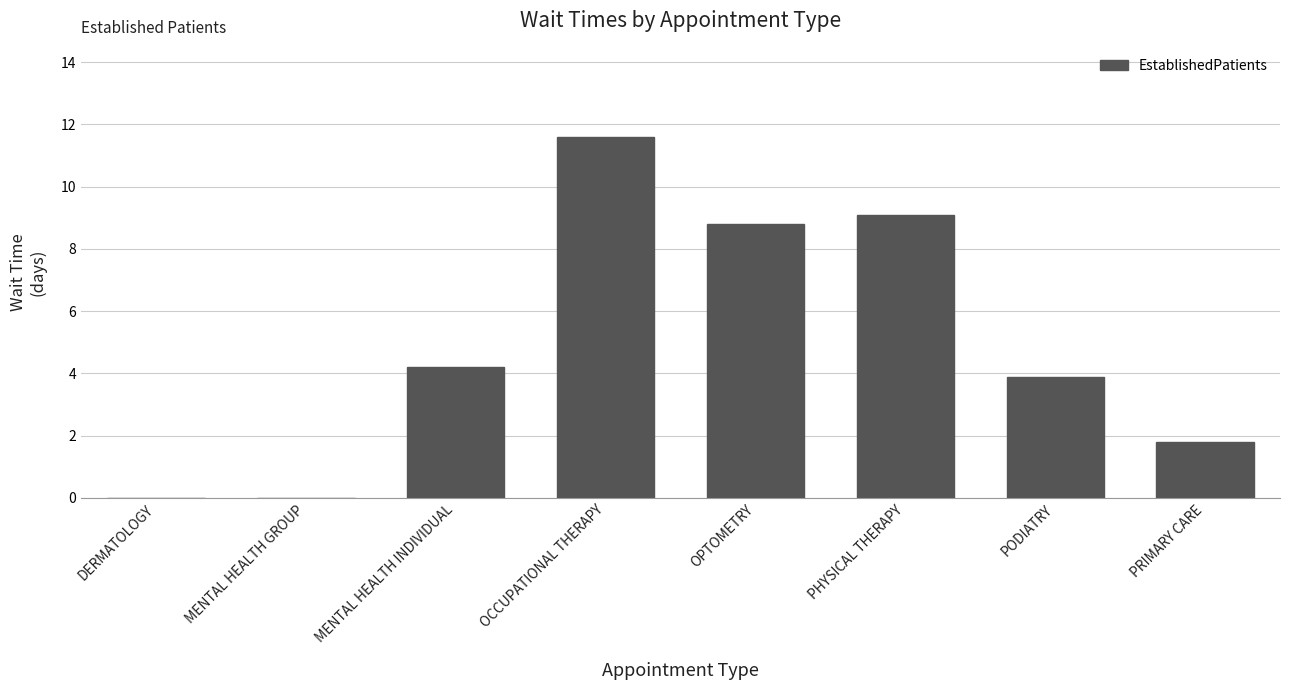

Where does the data first go above 4?

MENTAL HEALTH INDIVIDUAL